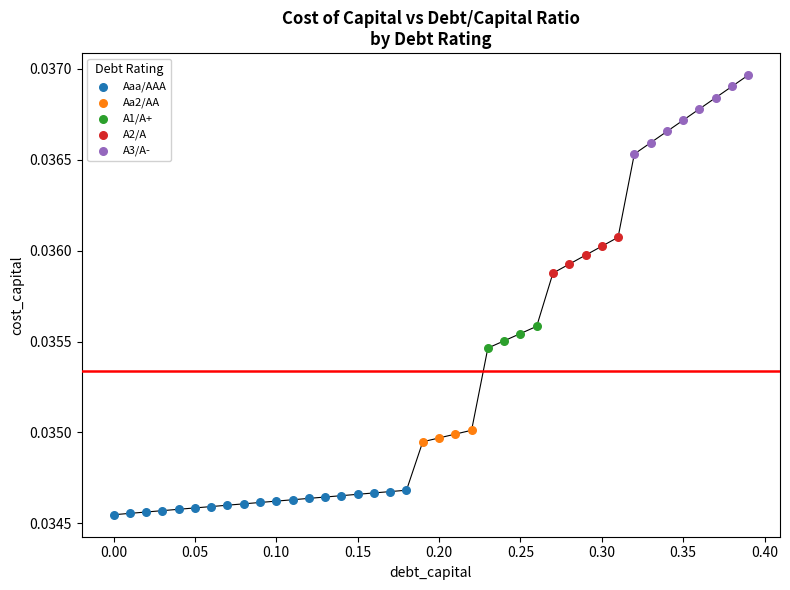

Which series has the largest Y range (max minus min)?

A3/A-